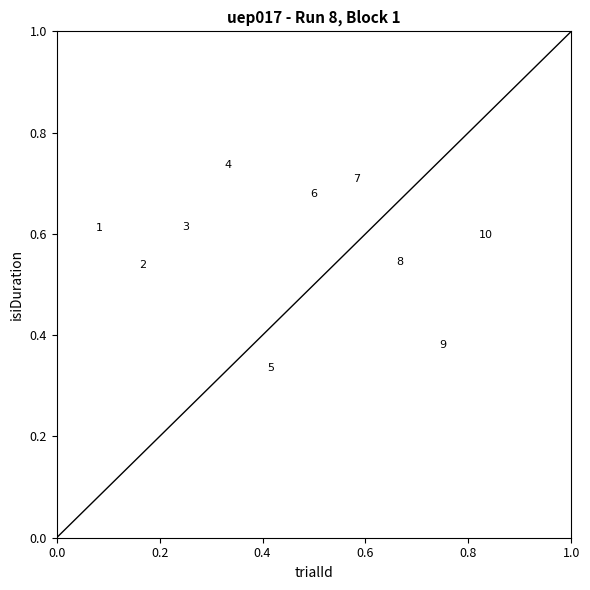

What is the range of X values (max minus min)?

0.8